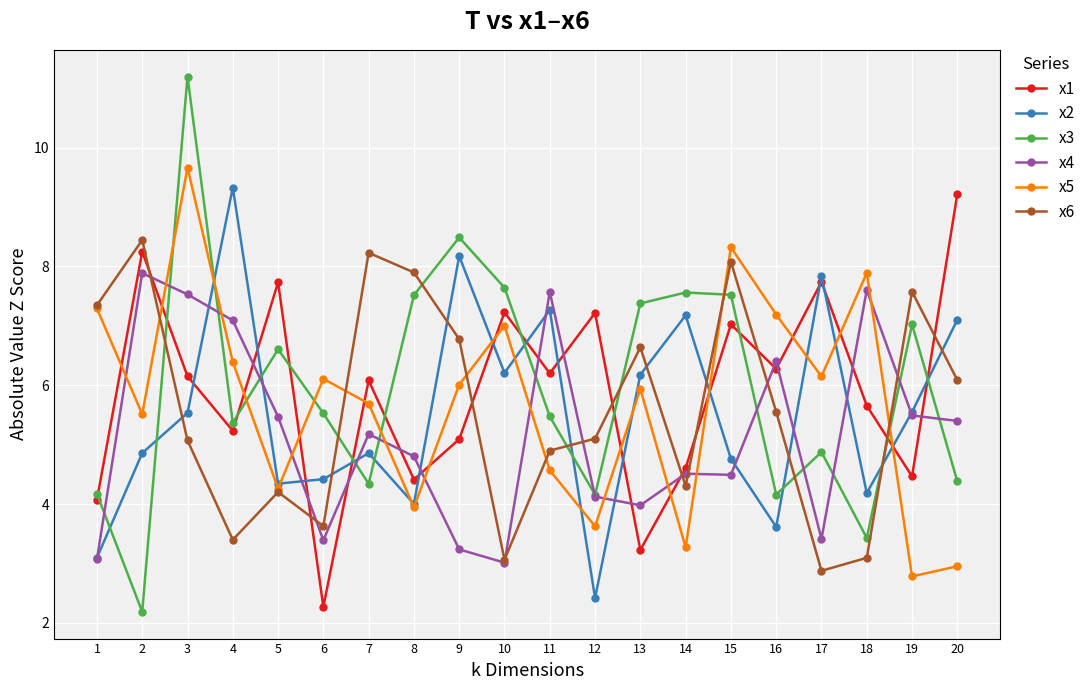

What is the sum of the x2 values at 6 and 12?

6.8